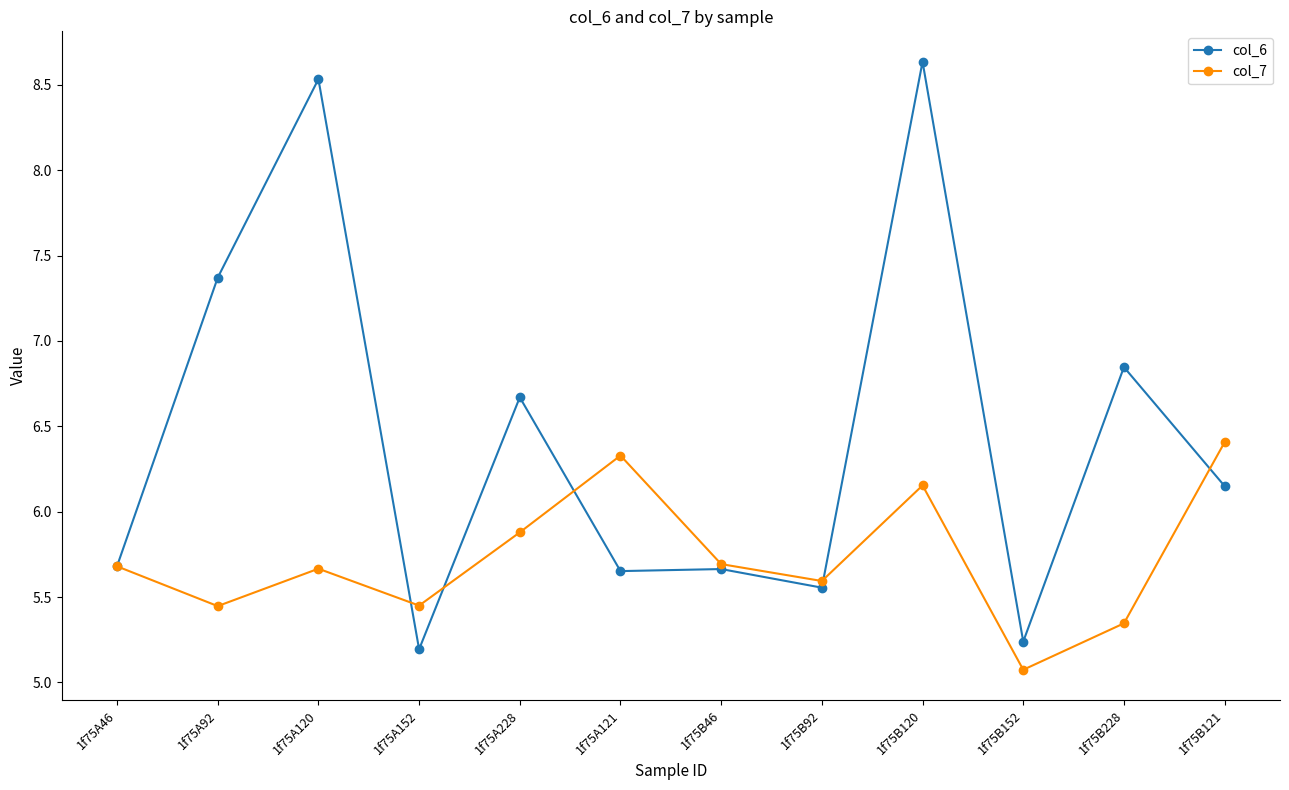

Which series ends up on top after the final intersection of col_7 and col_6?

col_7